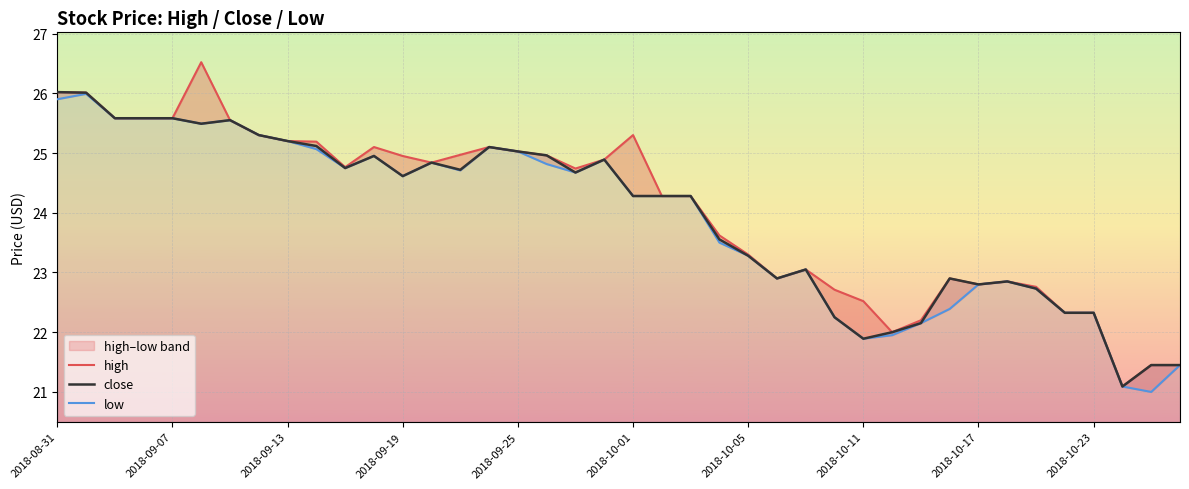

What is the maximum value for close?

26.0